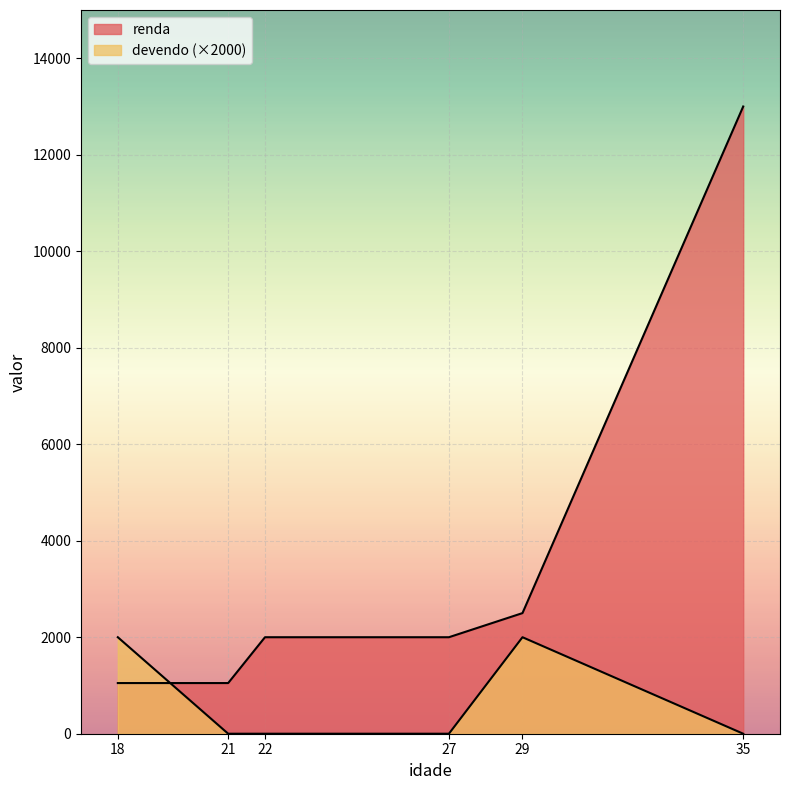

List the series in order of their overall mean, highest first.

renda, devendo